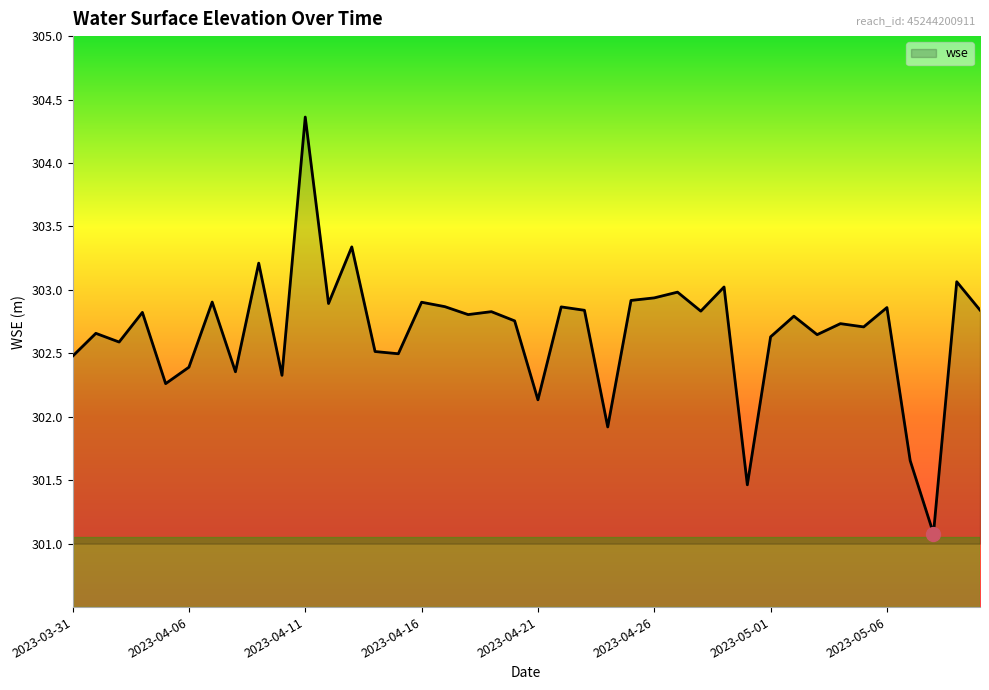

Does the chart have visible grid lines?

No